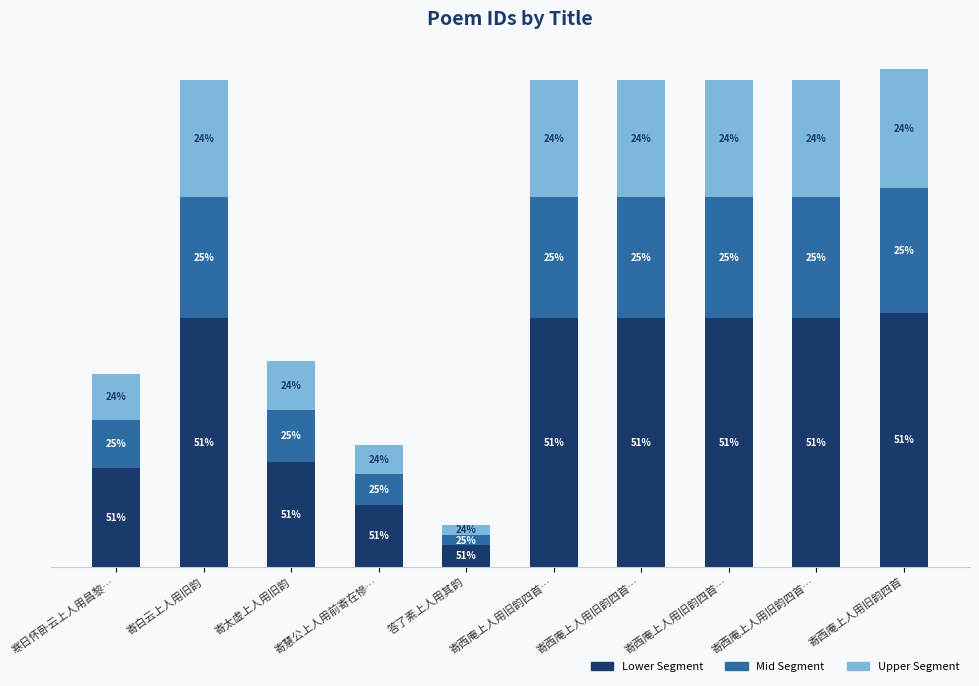

Are the bars horizontal?

No